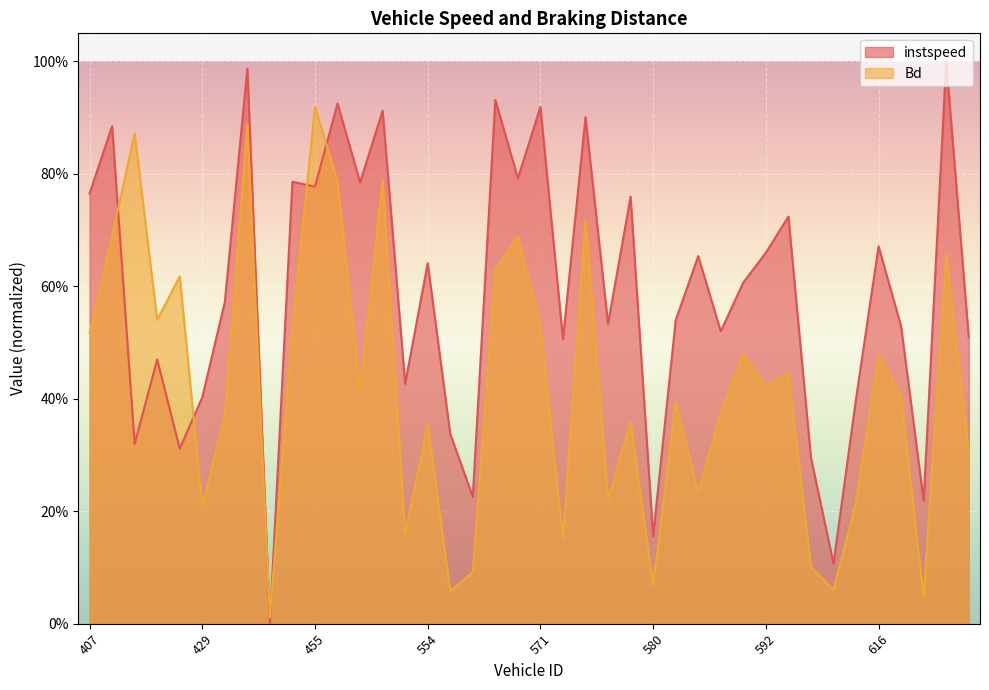

How many lines are shown in the chart?

2